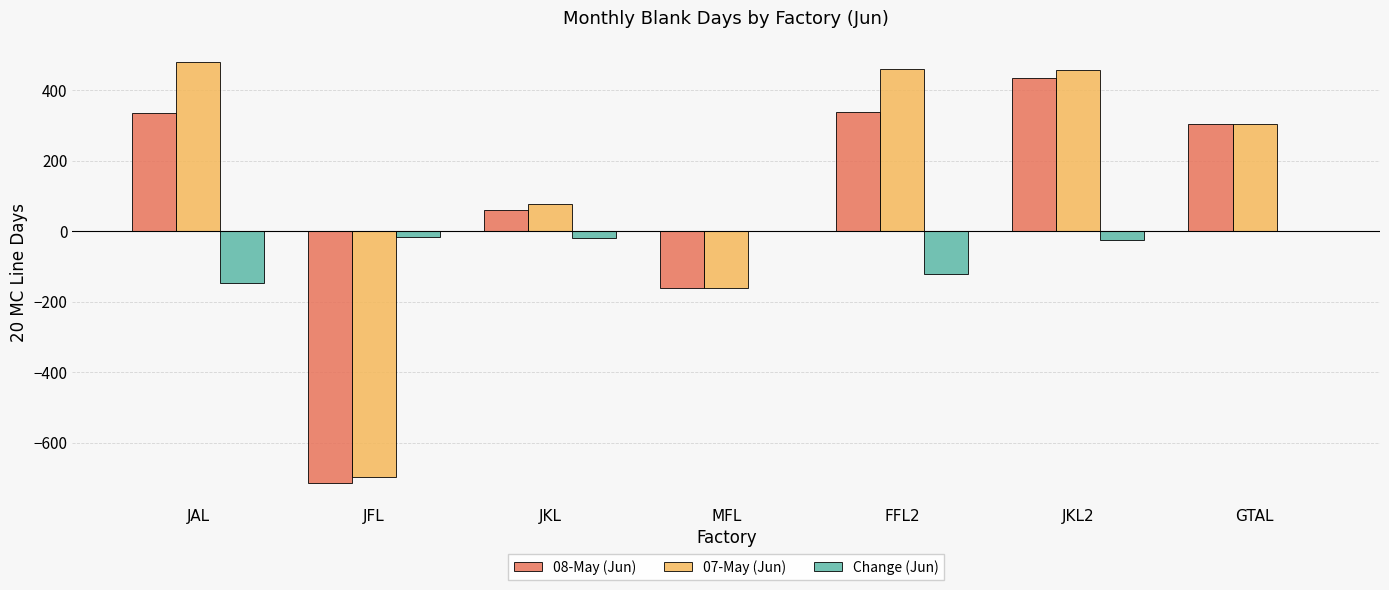

True or false: Change (Jun) has a value of -146 at JAL.

True